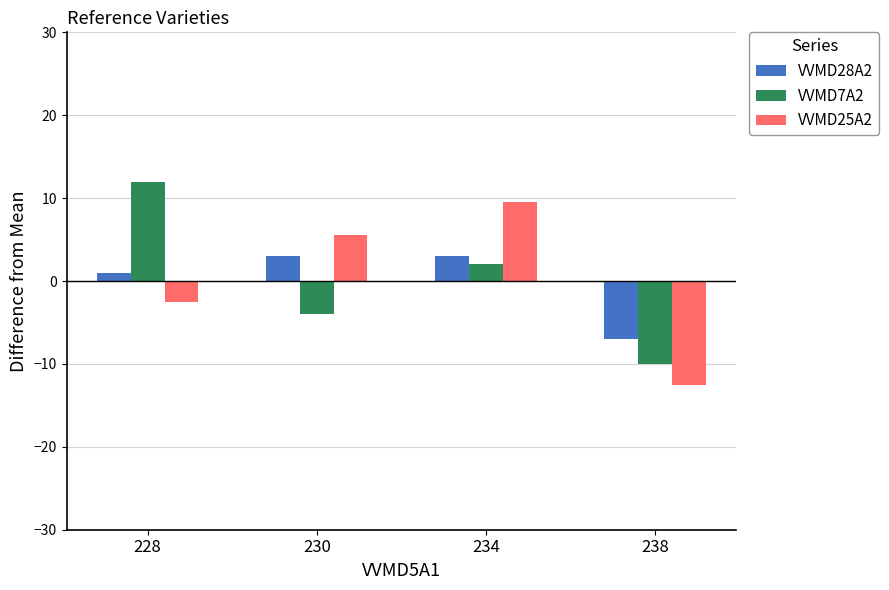

Which series changed the most between 234 and 238?

VVMD25A2